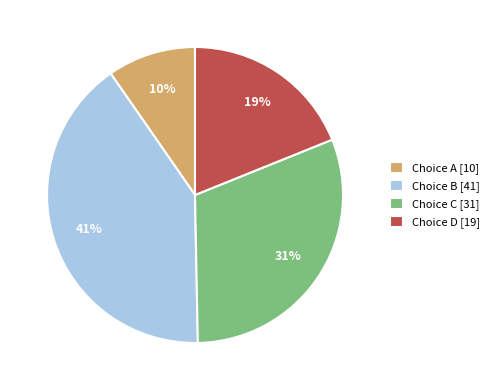

Is there a majority slice in this chart?

No